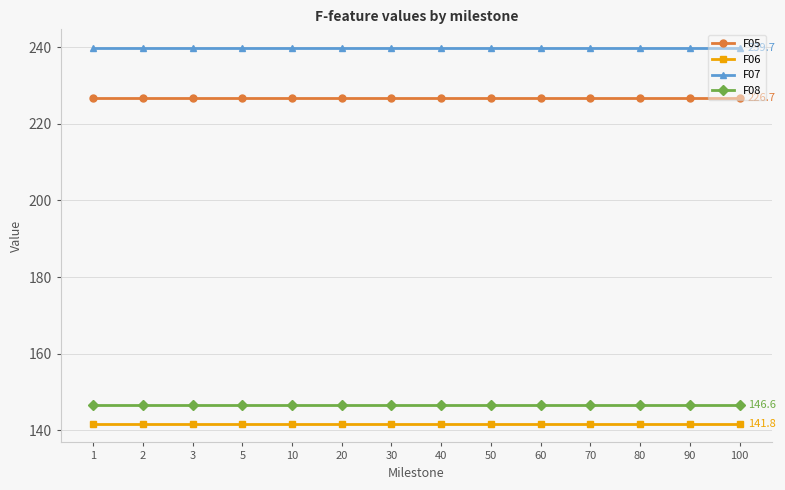

What is the maximum value for F07?

239.7